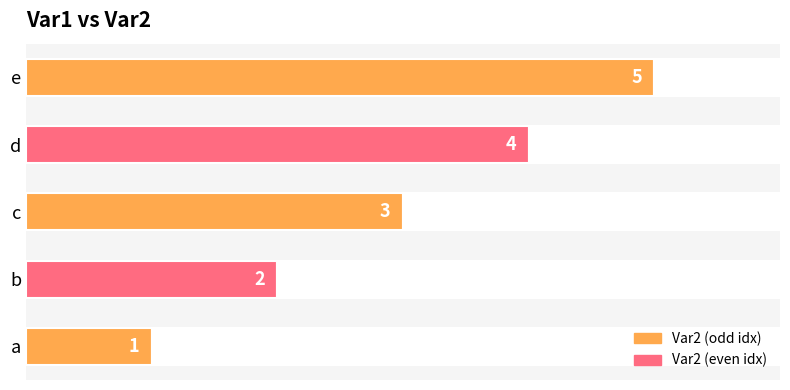

What is the difference between the second highest and second lowest values?

2